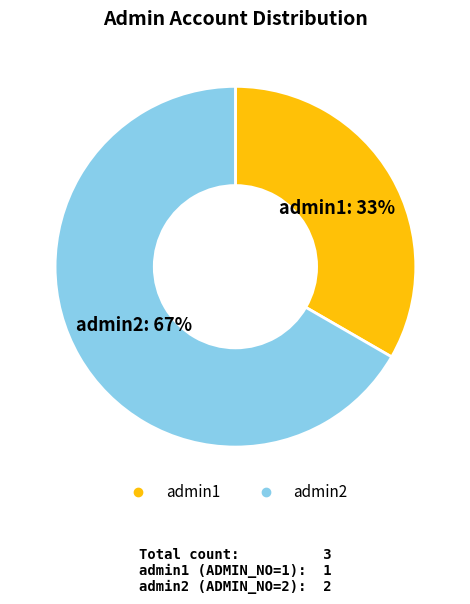

Rank the categories by value from lowest to highest.

admin1, admin2